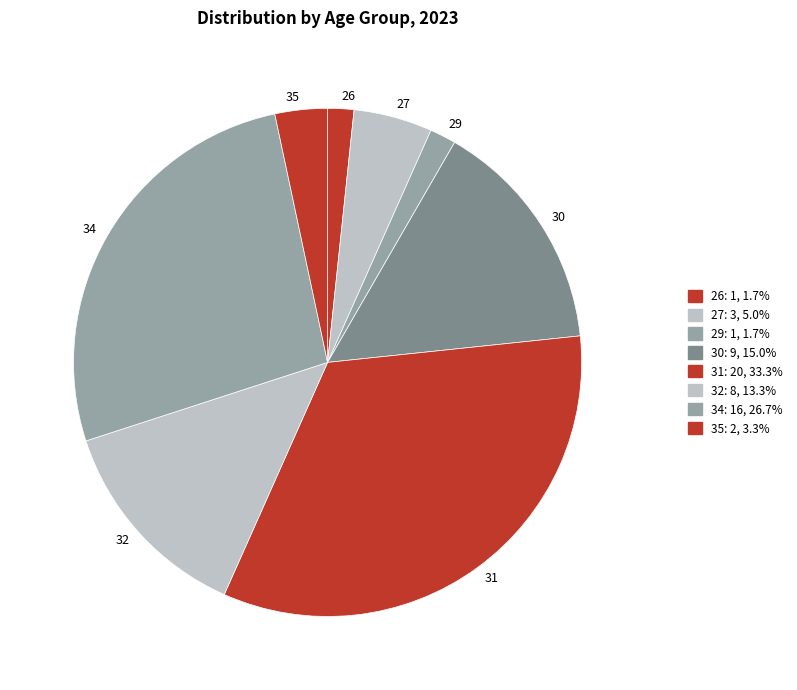

Combined, do 31 and 35 account for over 50%?

No